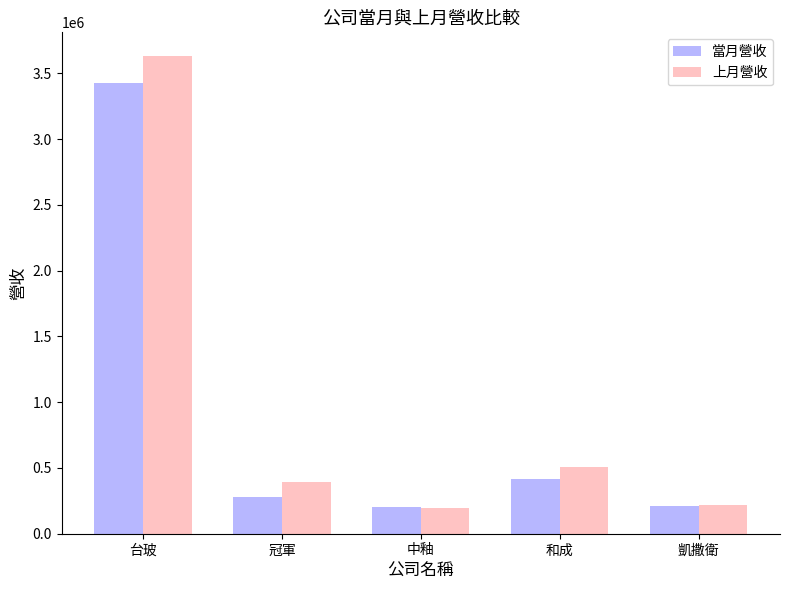

What is the label of the 5th bar from the left?

凱撒衛